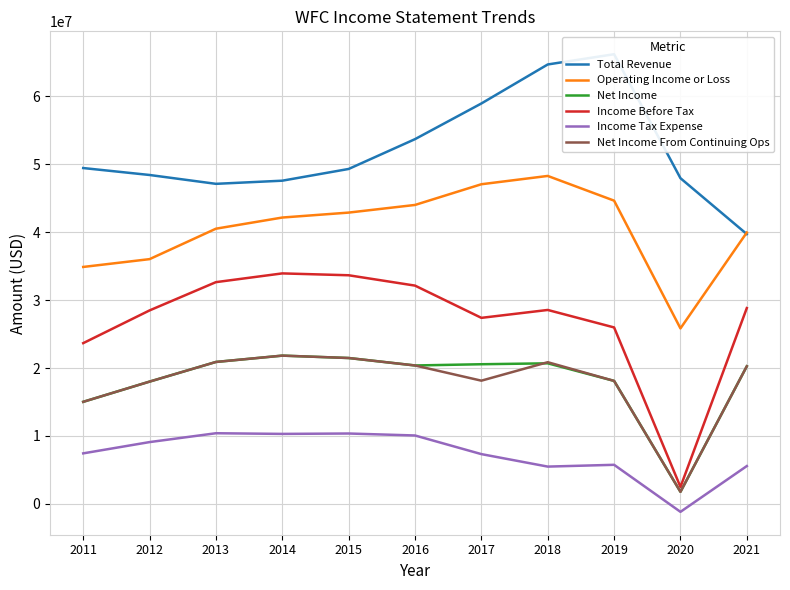

True or false: Net Income and Operating Income or Loss intersect in this chart.

False